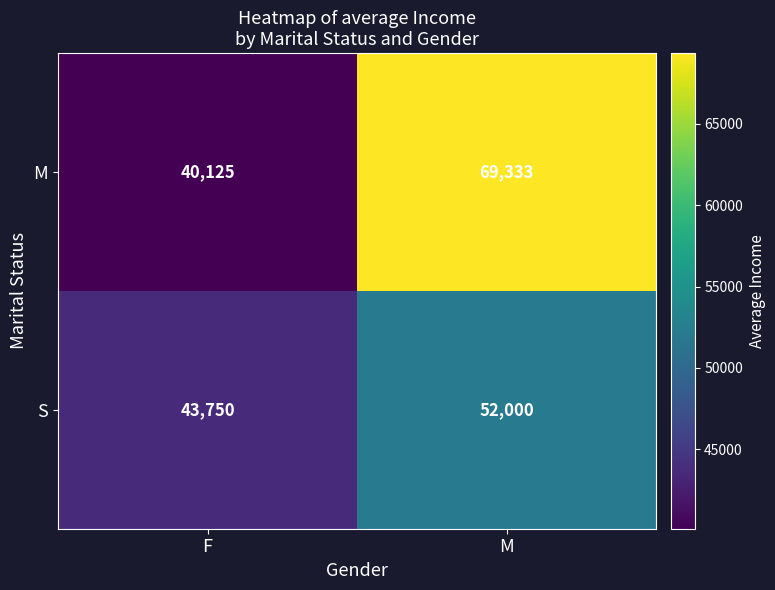

List the series in order of their peak value, lowest first.

S, M